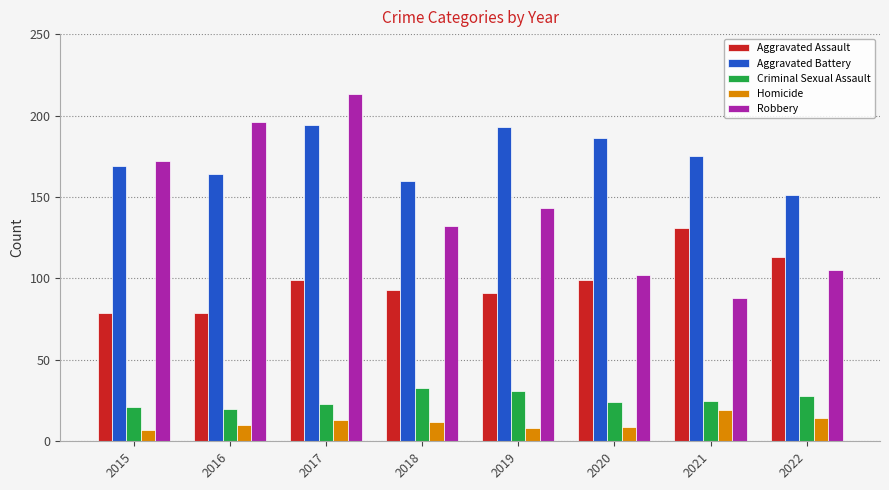

Which series has the largest range (max minus min)?

Robbery